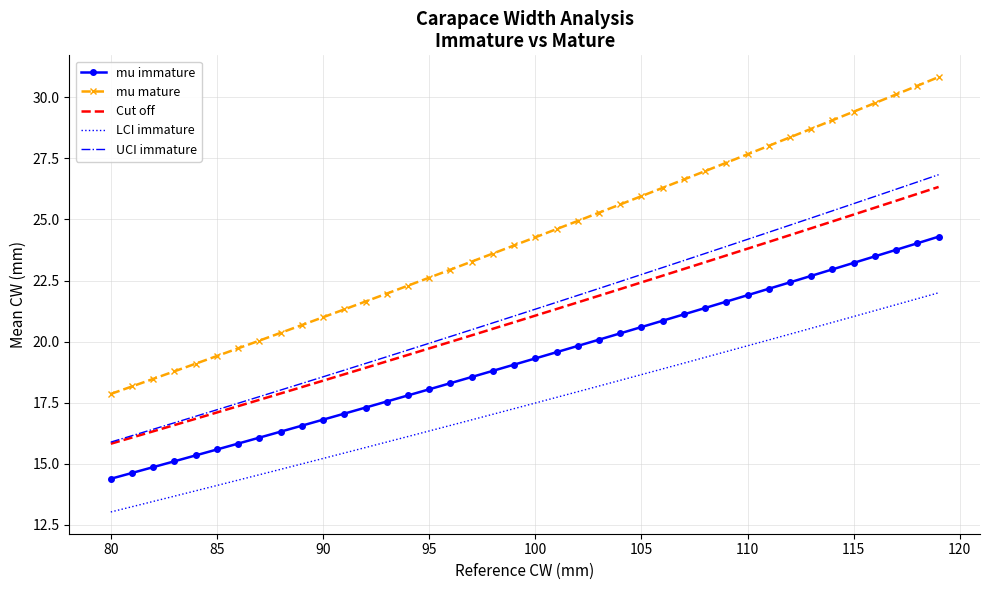

Which series has the widest spread of values?

mu mature